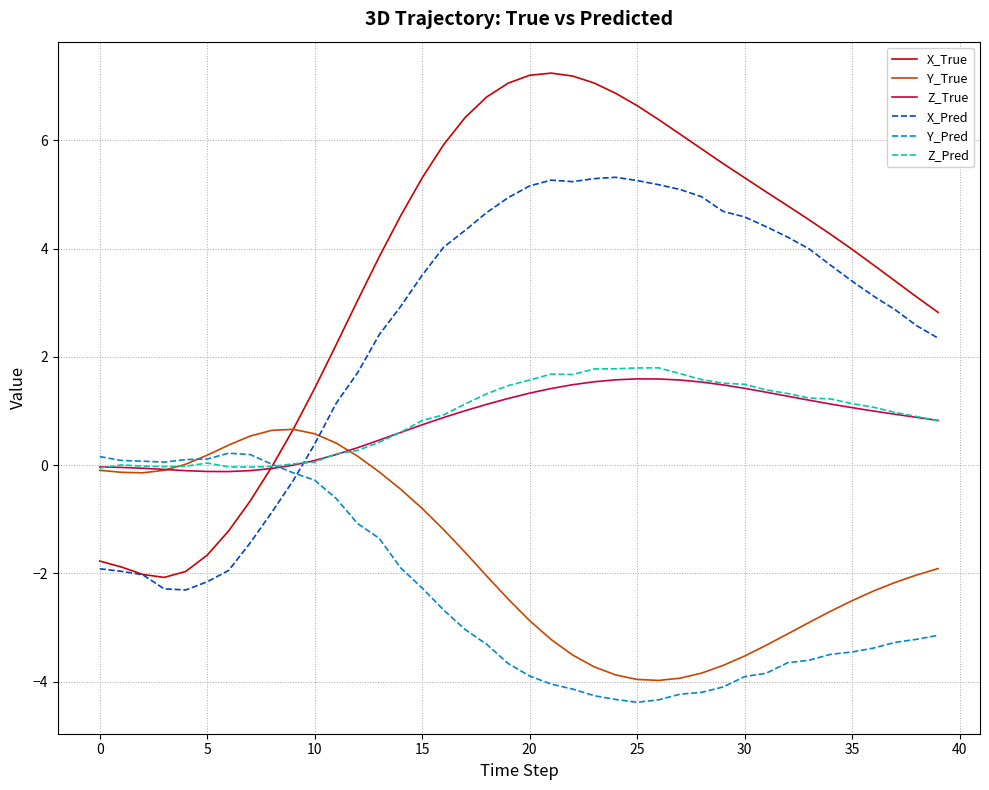

After their last crossing, which series has the higher values: X_Pred or Z_True?

X_Pred